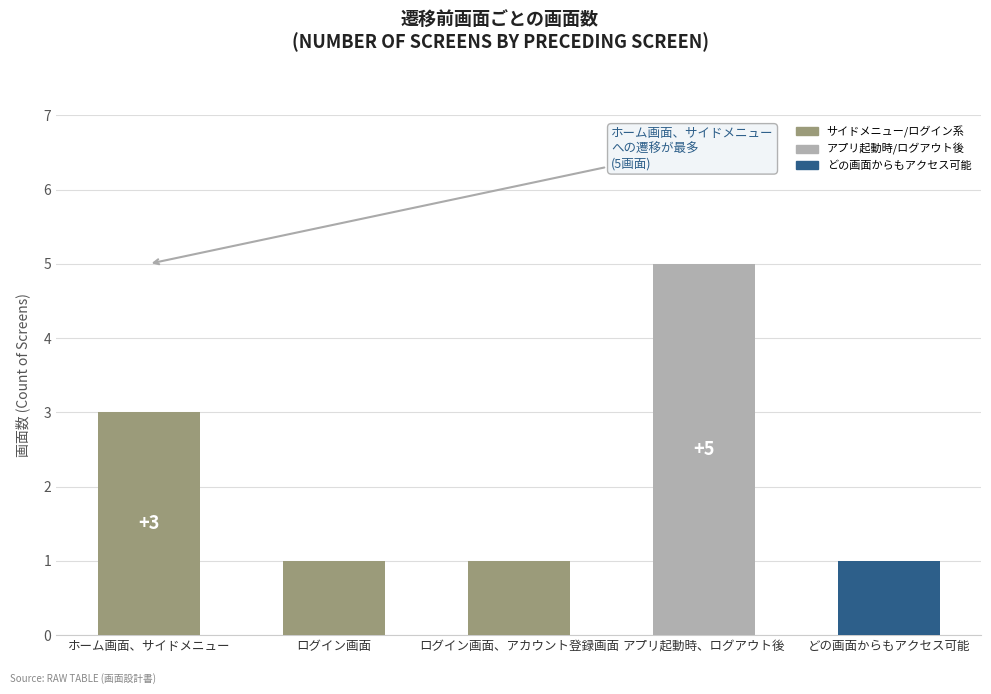

What is the approximate value at アプリ起動時、ログアウト後?

5